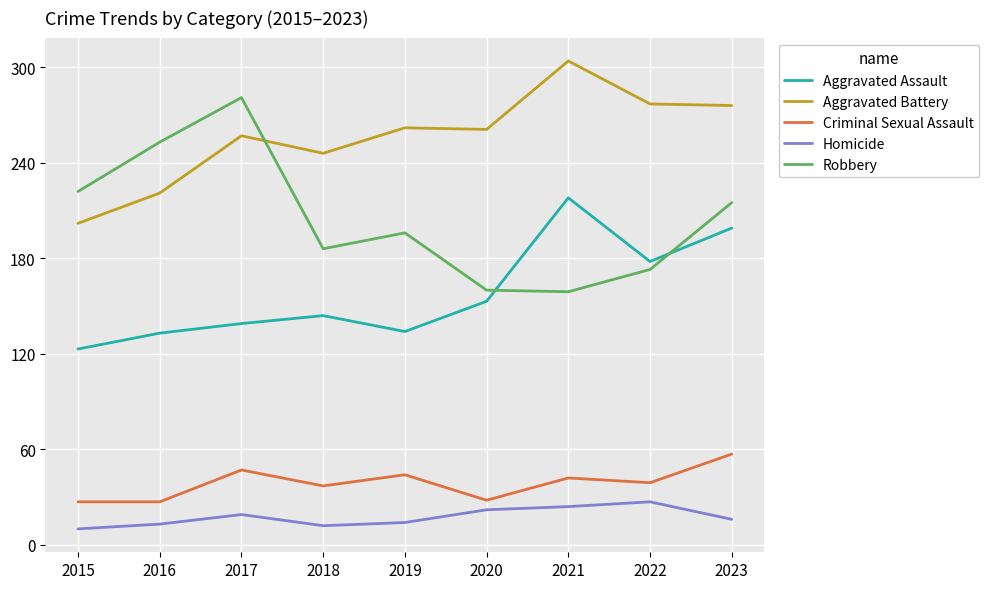

The value of Aggravated Assault at 2017 is 139. True or false?

True